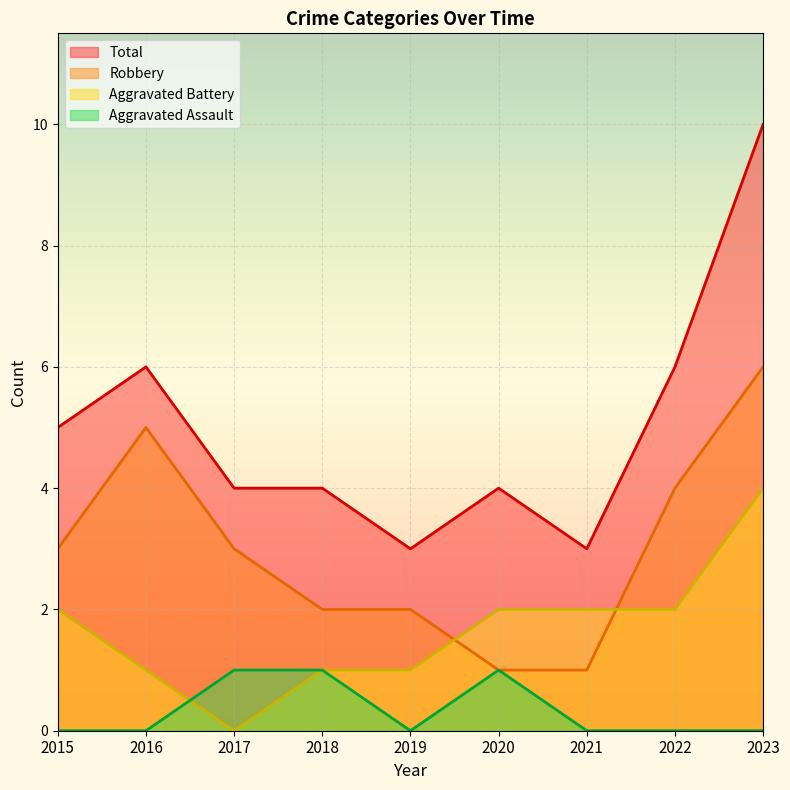

What is the value of the Total point at the 5th from the left?

3